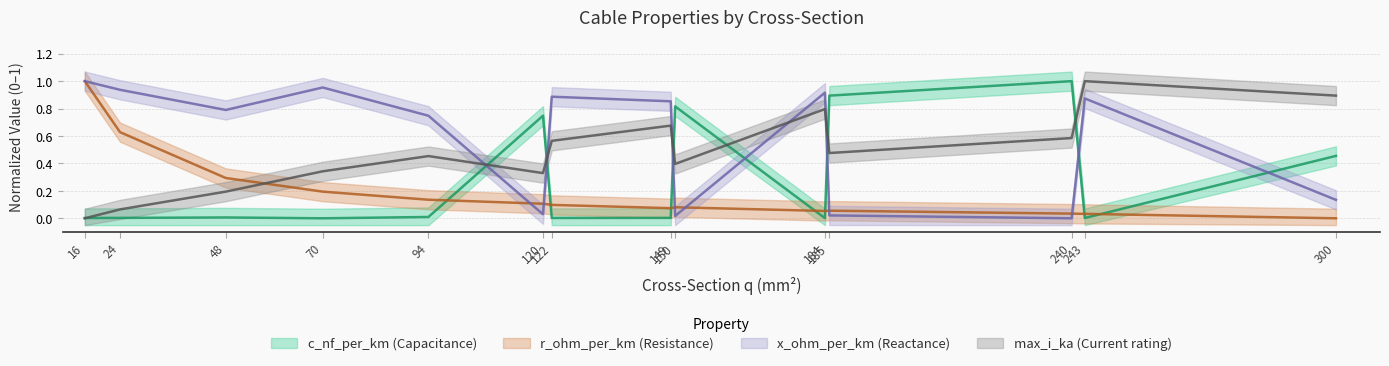

Where do c_nf_per_km and r_ohm_per_km first cross each other?

94 and 120